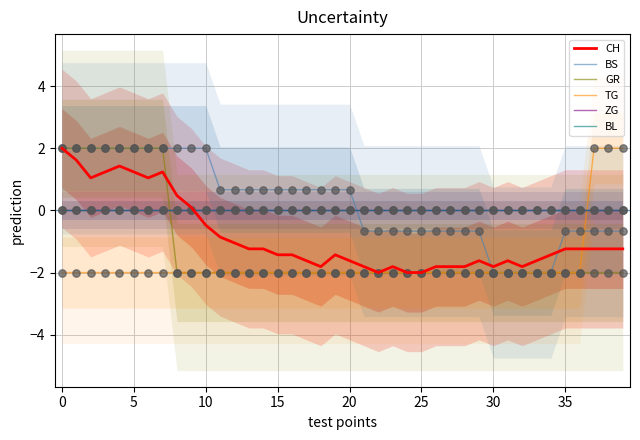

Which series has the largest total across all categories?

BS